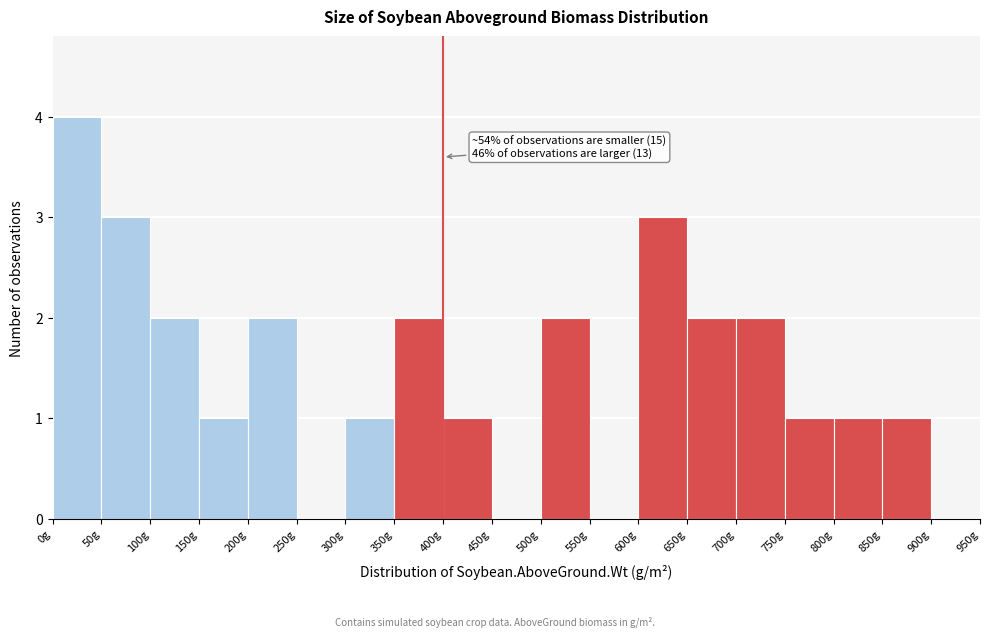

Over which range of the x-axis is the bar tallest?

0 to 50